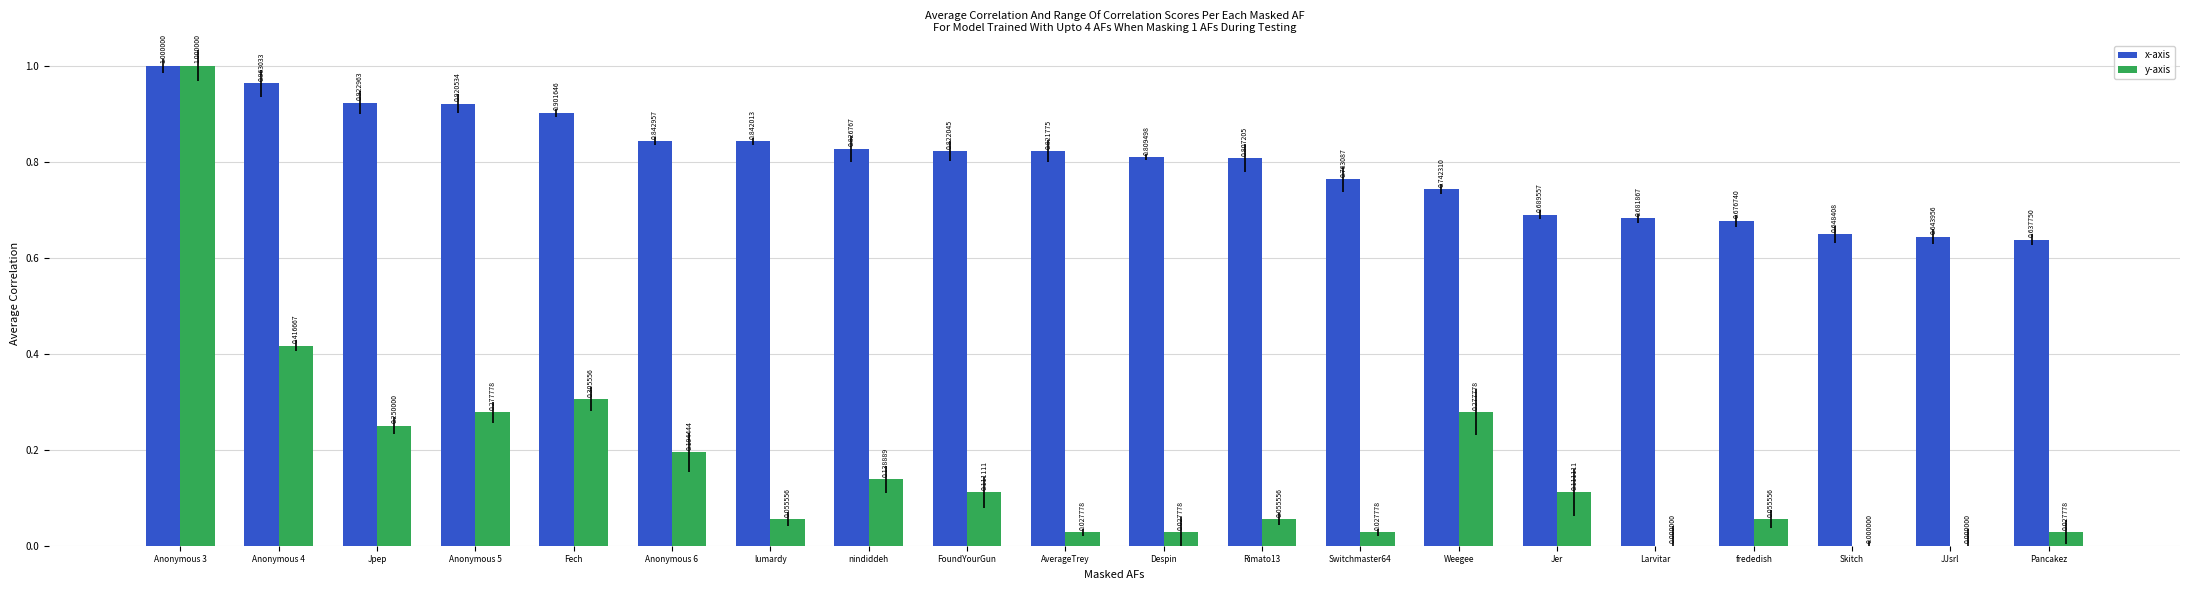

What are all the series names shown in the legend?

x-axis, y-axis